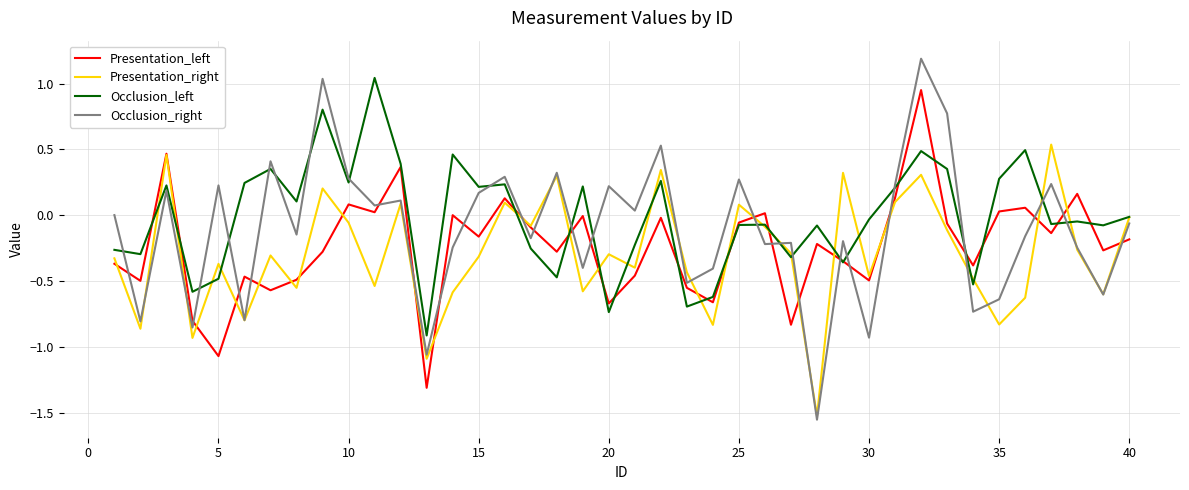

In Presentation_left, how many points are lower than both neighbors (excluding endpoints)?

14